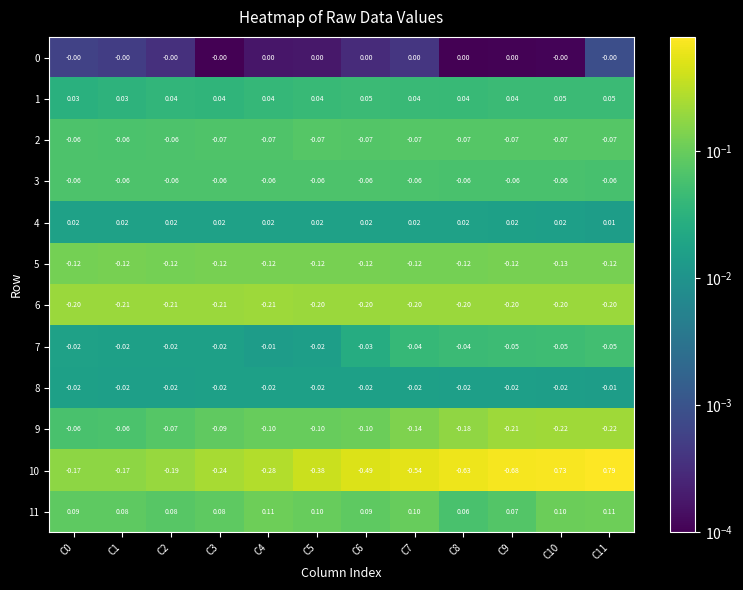

Is the value of 9 at C3 greater than the value of 7 at C9?

No